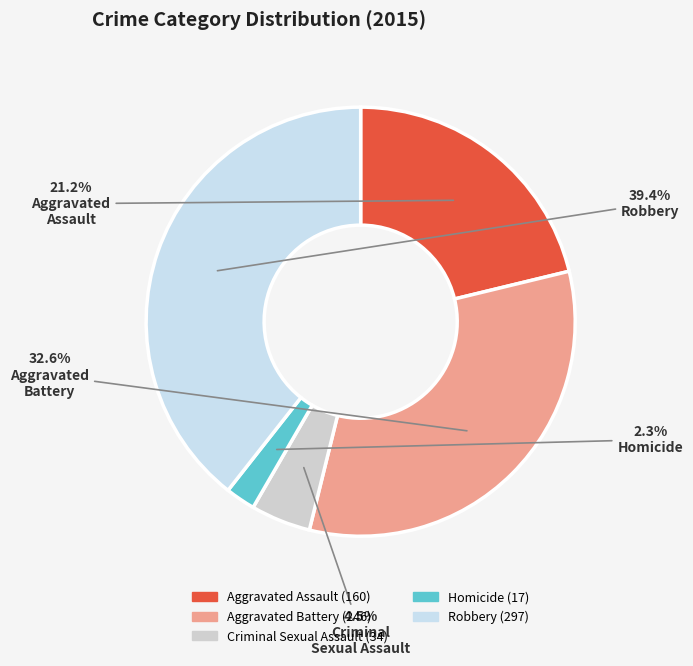

To the nearest percent, what is the average slice percentage?

20%